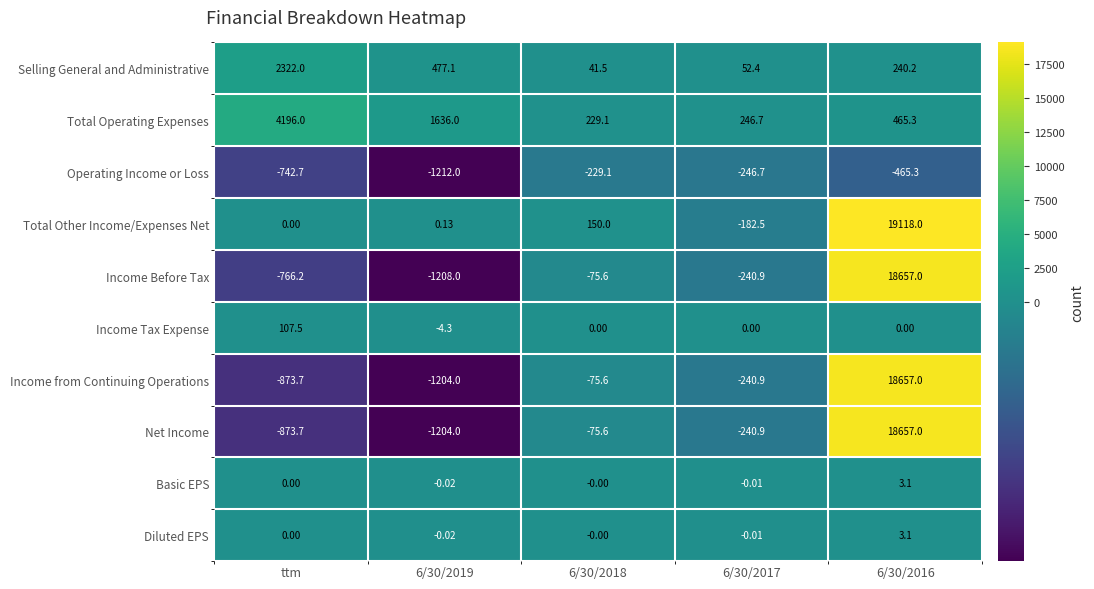

At which category does the chart reach its peak across all series?

6/30/2016